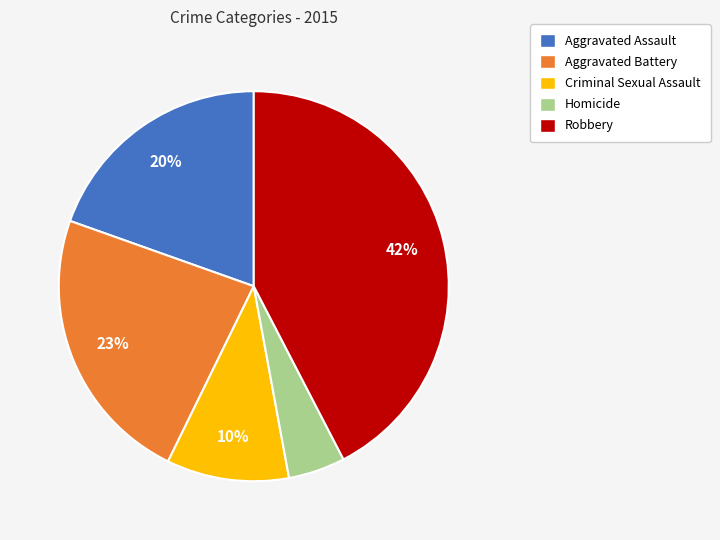

Which has a higher value, Homicide or Robbery?

Robbery